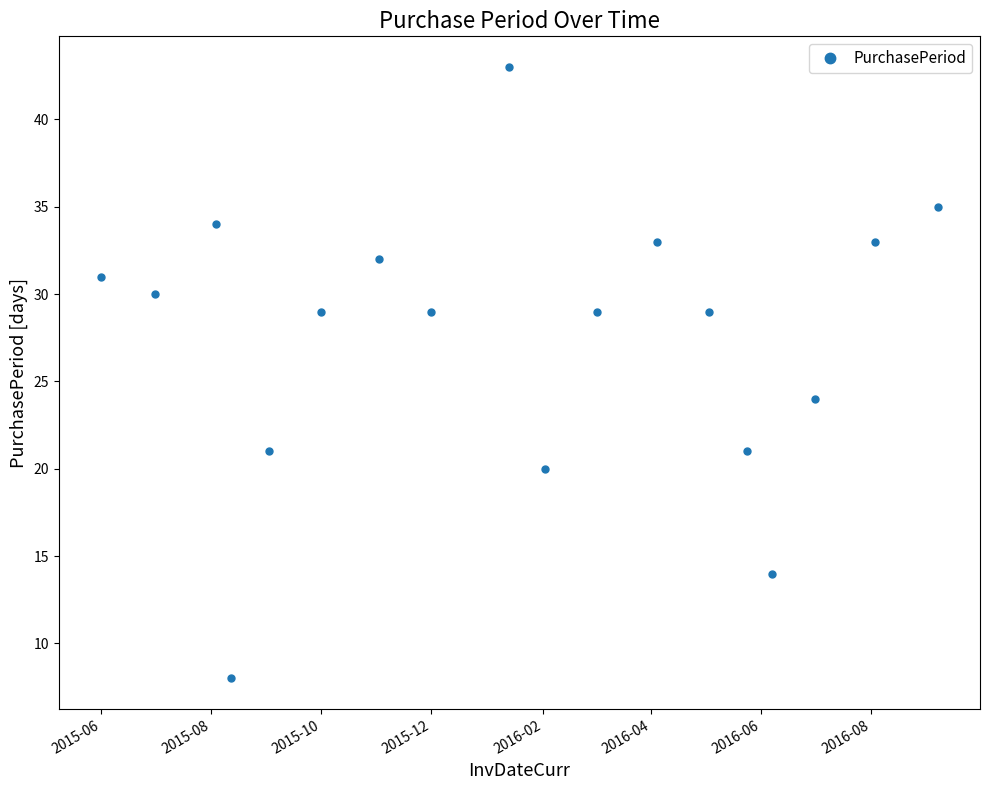

What is the difference between the maximum and minimum values?

35